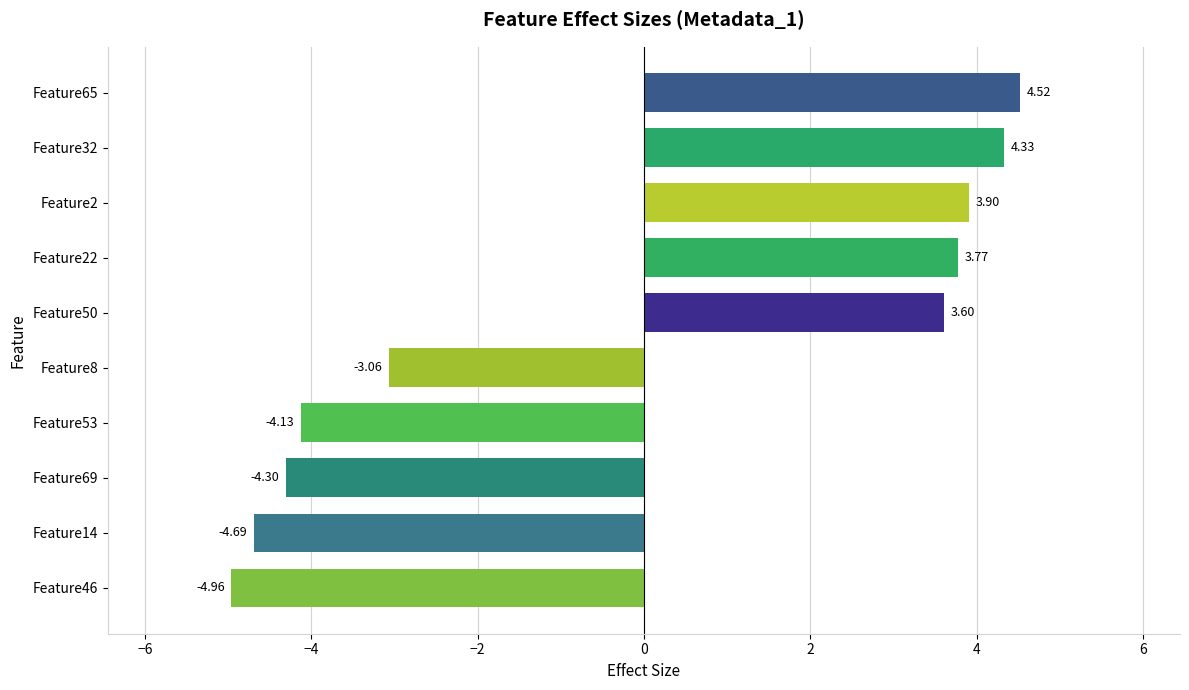

How many series are shown in this chart?

1